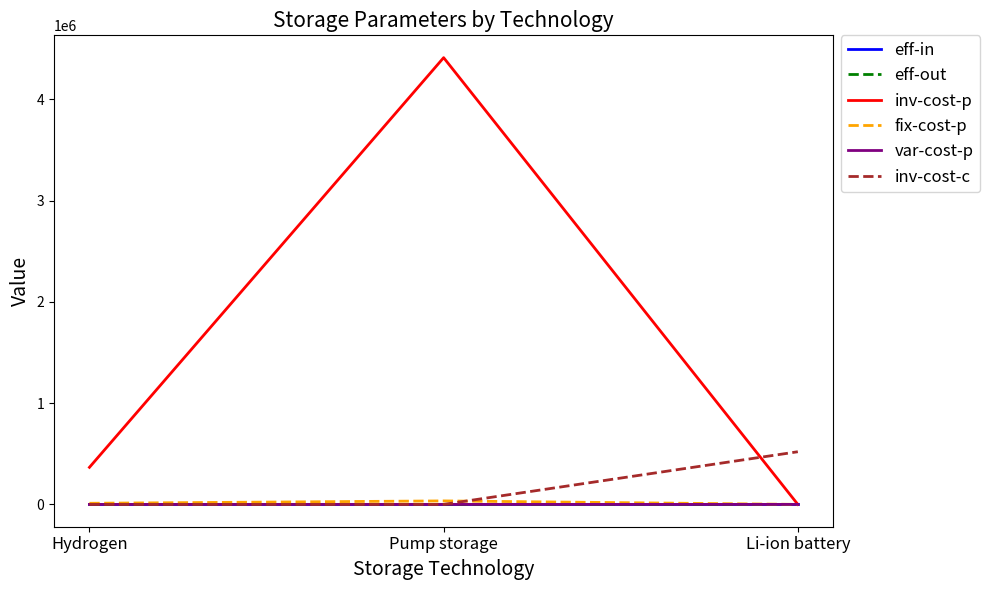

What is the sum of the fix-cost-p values at Hydrogen and Li-ion battery?

11000.0